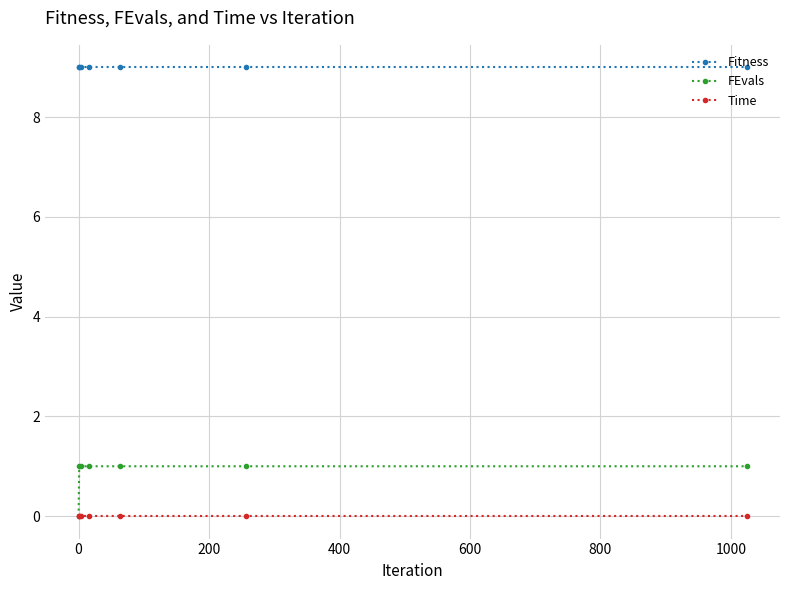

How many values in the FEvals series are below 1?

1